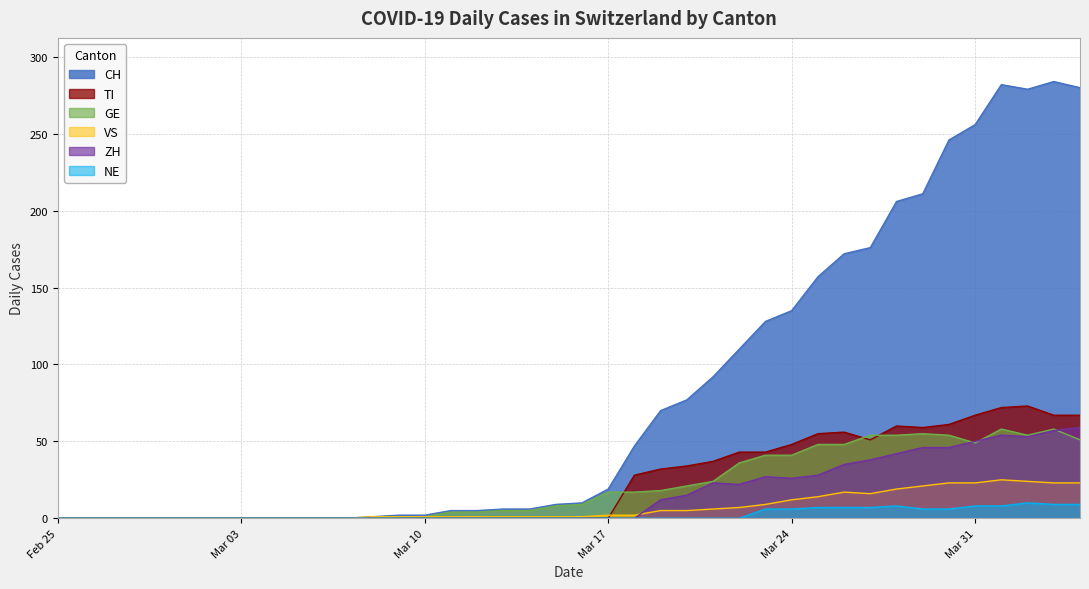

At 2020-03-02, list the series in order from largest to smallest.

CH, TI, GE, VS, ZH, NE